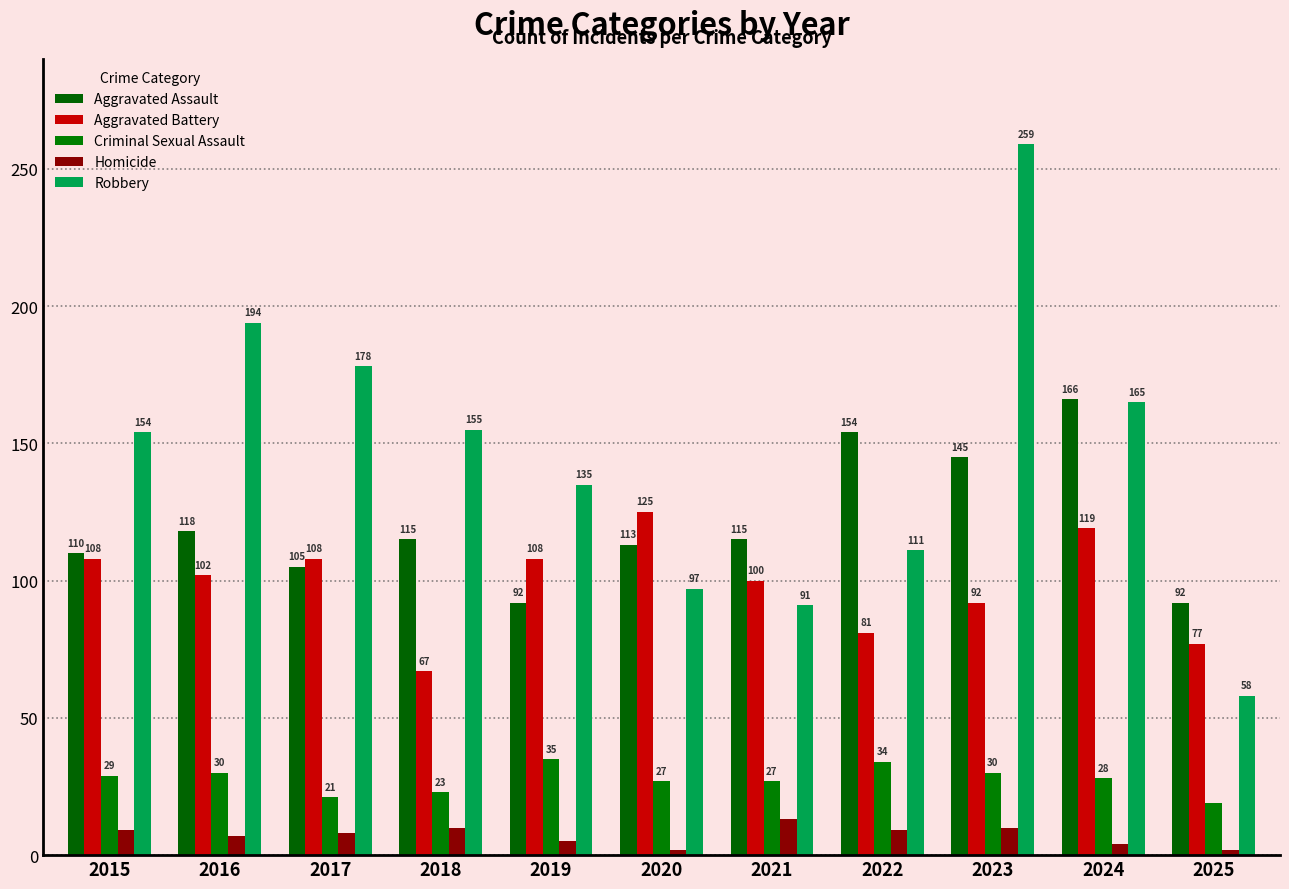

What is the sum of the Criminal Sexual Assault values at 2015 and 2016?

59